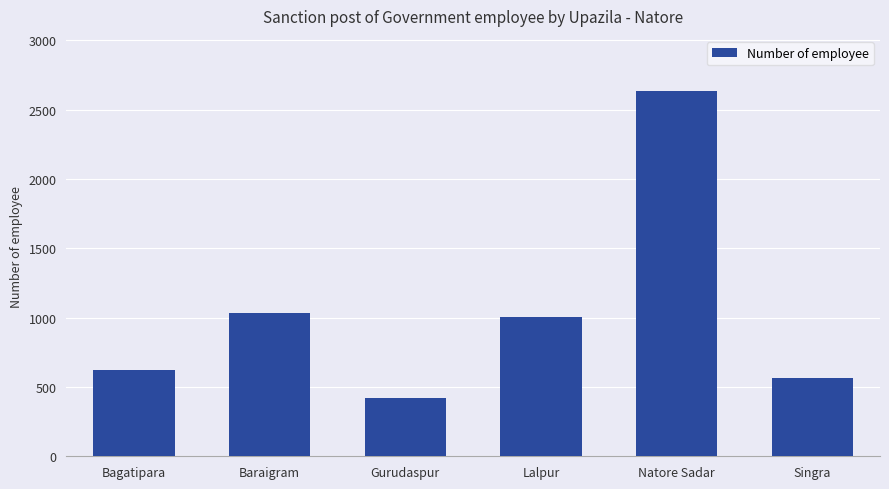

Where is the data nearest to the value 1529?

Baraigram